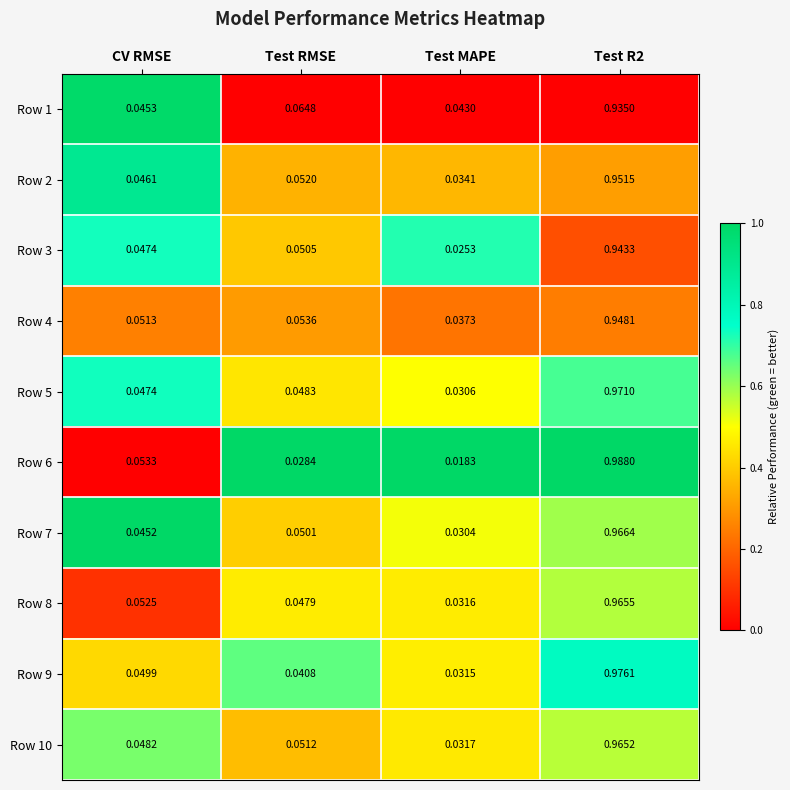

At which label is Row 6 closest to 0?

Test MAPE